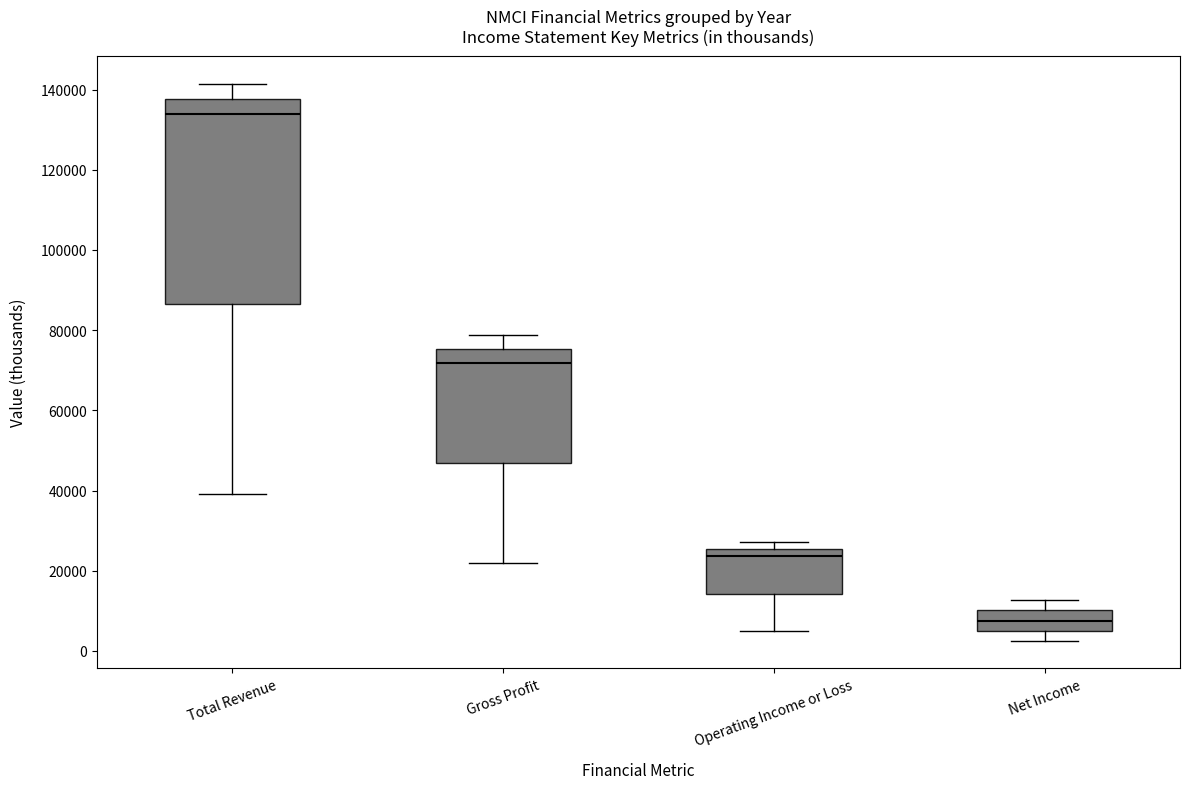

Reading left to right, transcribe this box plot: for each box, give where its median line is, the range the box spans, and where its two whiskers end, as read against the y-axis. The values are not printed on the chart, so give them approximately, as read against the axis.

Total Revenue: median 134000, box 86000 to 138000, whiskers 40000 to 142000
Gross Profit: median 72000, box 46000 to 76000, whiskers 22000 to 78000
Operating Income or Loss: median 24000, box 14000 to 26000, whiskers 4000 to 28000
Net Income: median 8000, box 6000 to 10000, whiskers 2000 to 12000